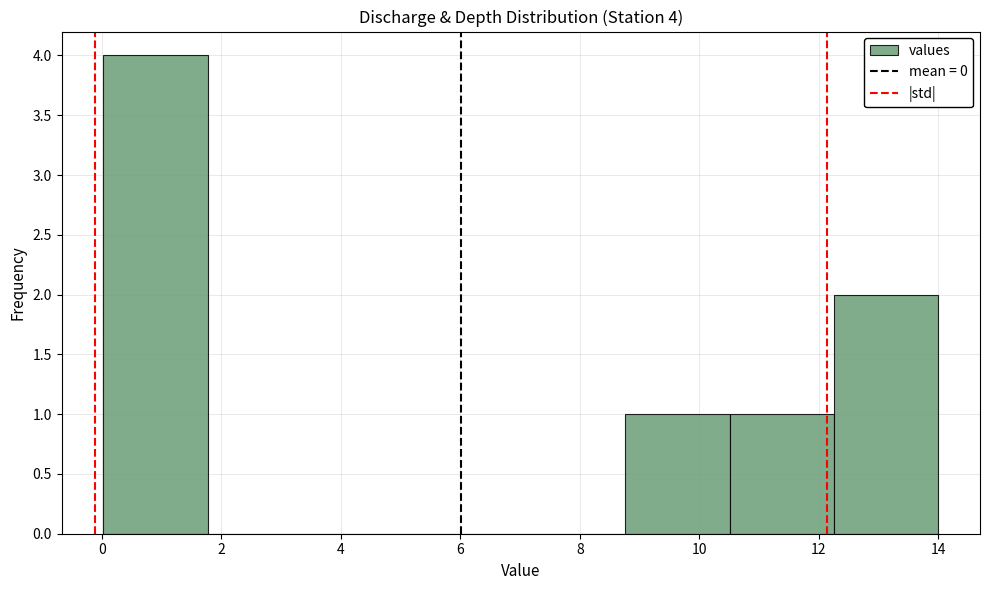

Over which range of the x-axis is the bar tallest?

0.0 to 1.8